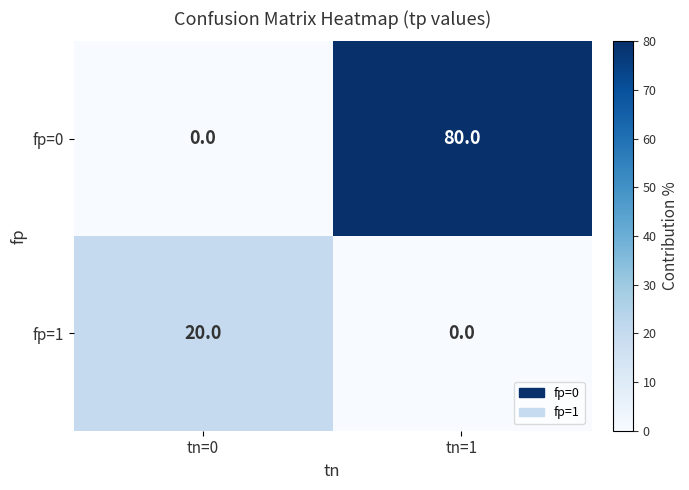

The value of fp=0 at tn=1 is 41. True or false?

False